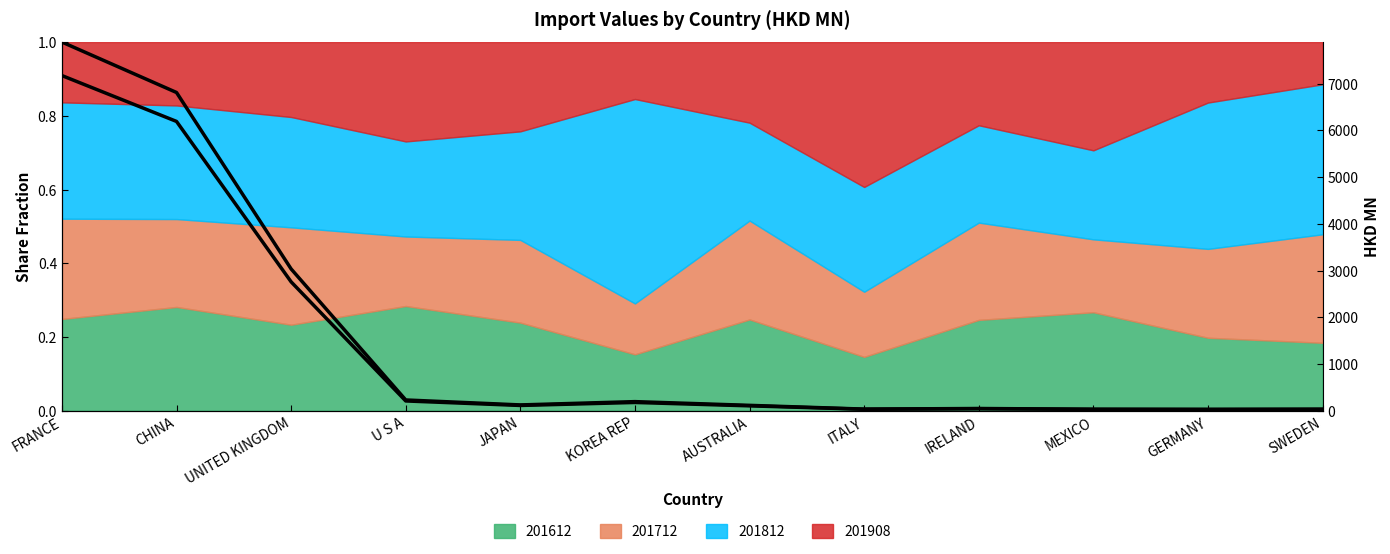

What is the maximum value shown in the chart?

1.0